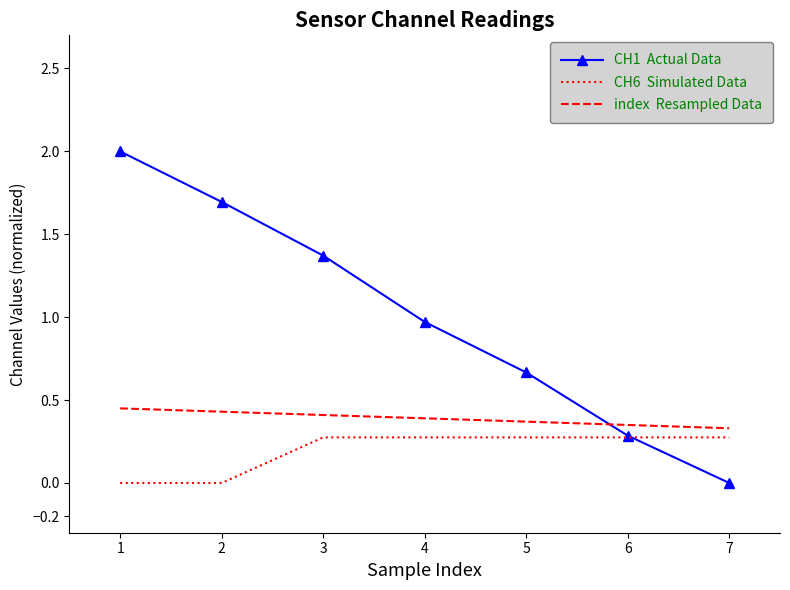

What is the total value across all series at 6?

0.9